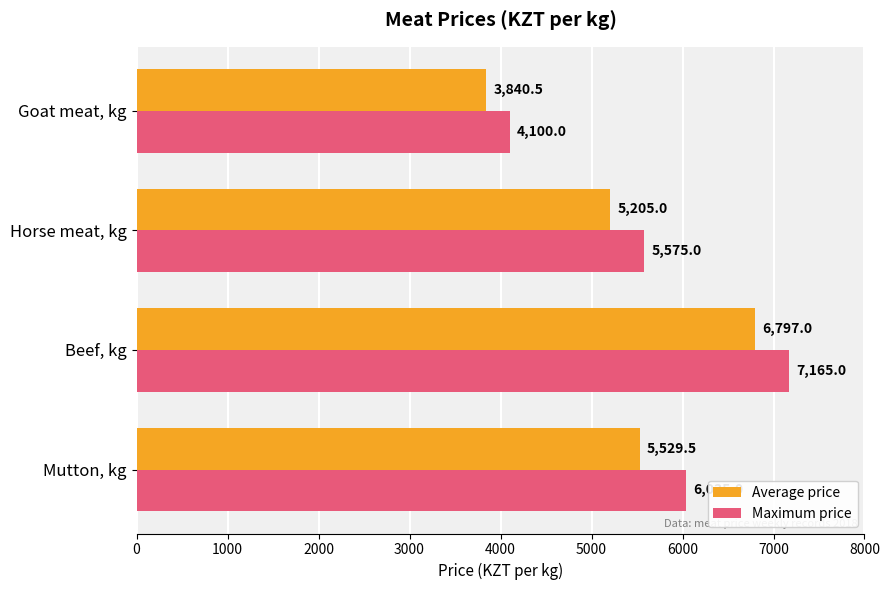

Which series has the widest spread of values?

Maximum price